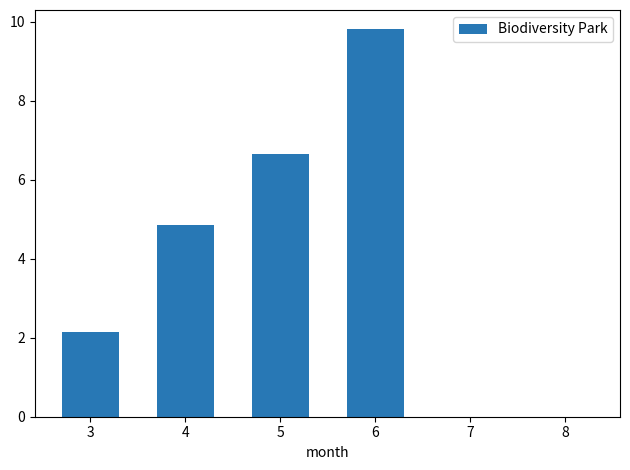

What is the change in value from 4 to 5?

+1.8